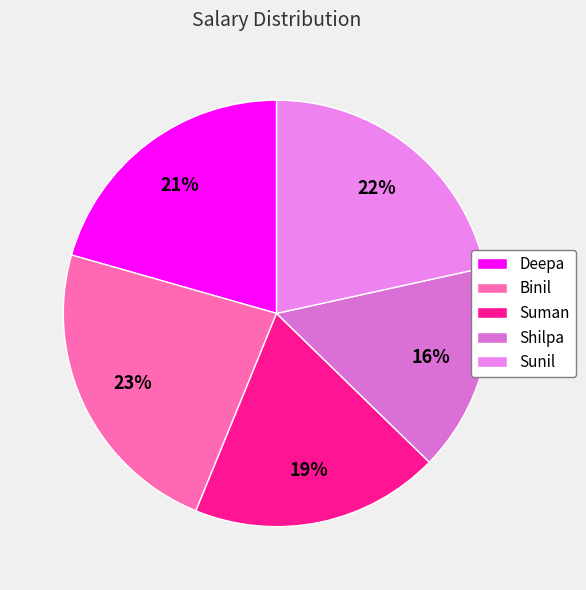

To the nearest percent, what is the difference between the Sunil and Deepa slice percentages?

1%